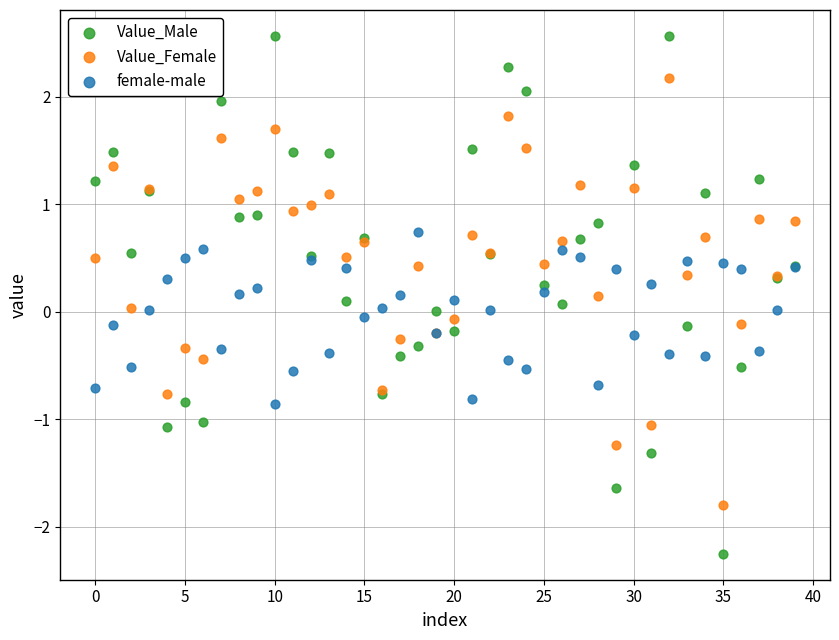

Which series contains the lowest Y value?

Value_Male